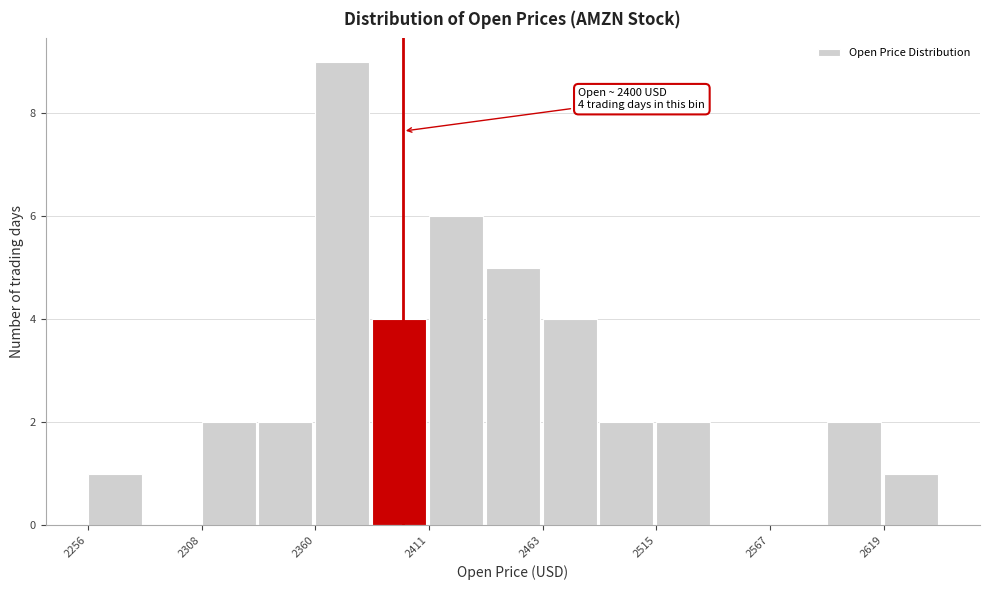

Around what value on the x-axis is the tallest bar? Give the approximate position of its centre, as read against the axis.

2370